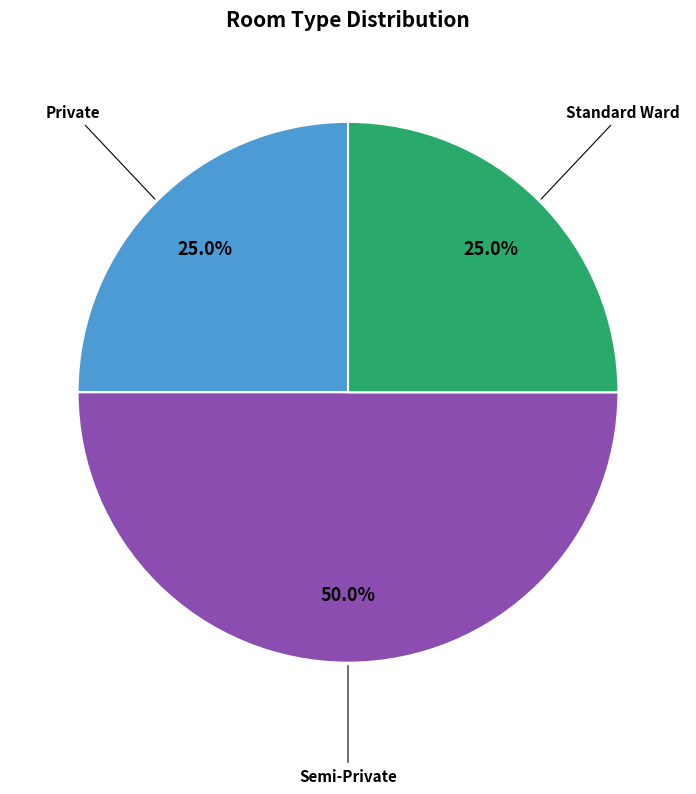

Which slice is the largest?

Semi-Private